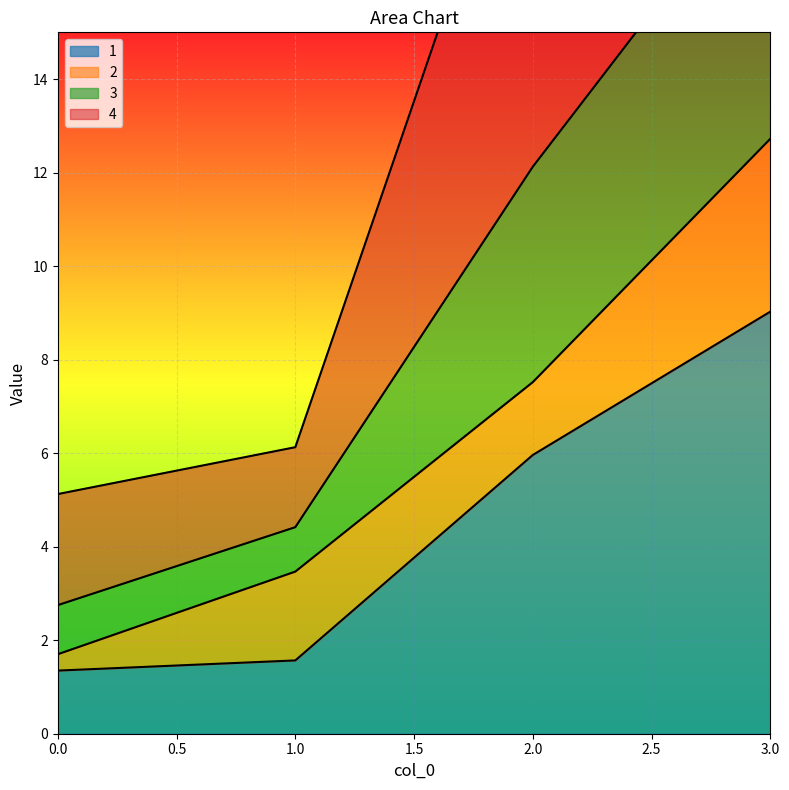

What is the sum of the 4 values at 2 and 3?

30.9